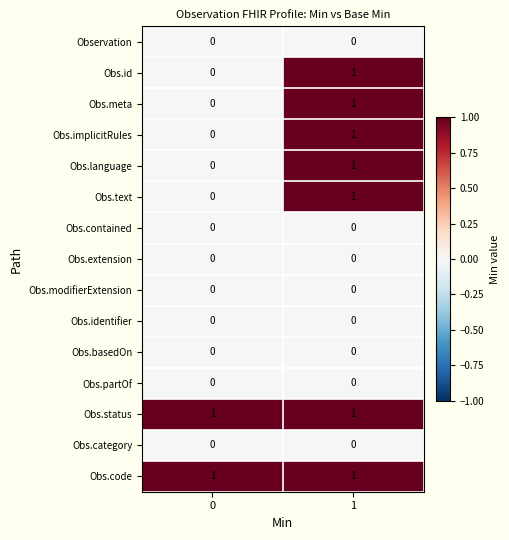

Rank the categories by Obs.language value from highest to lowest.

1, 0